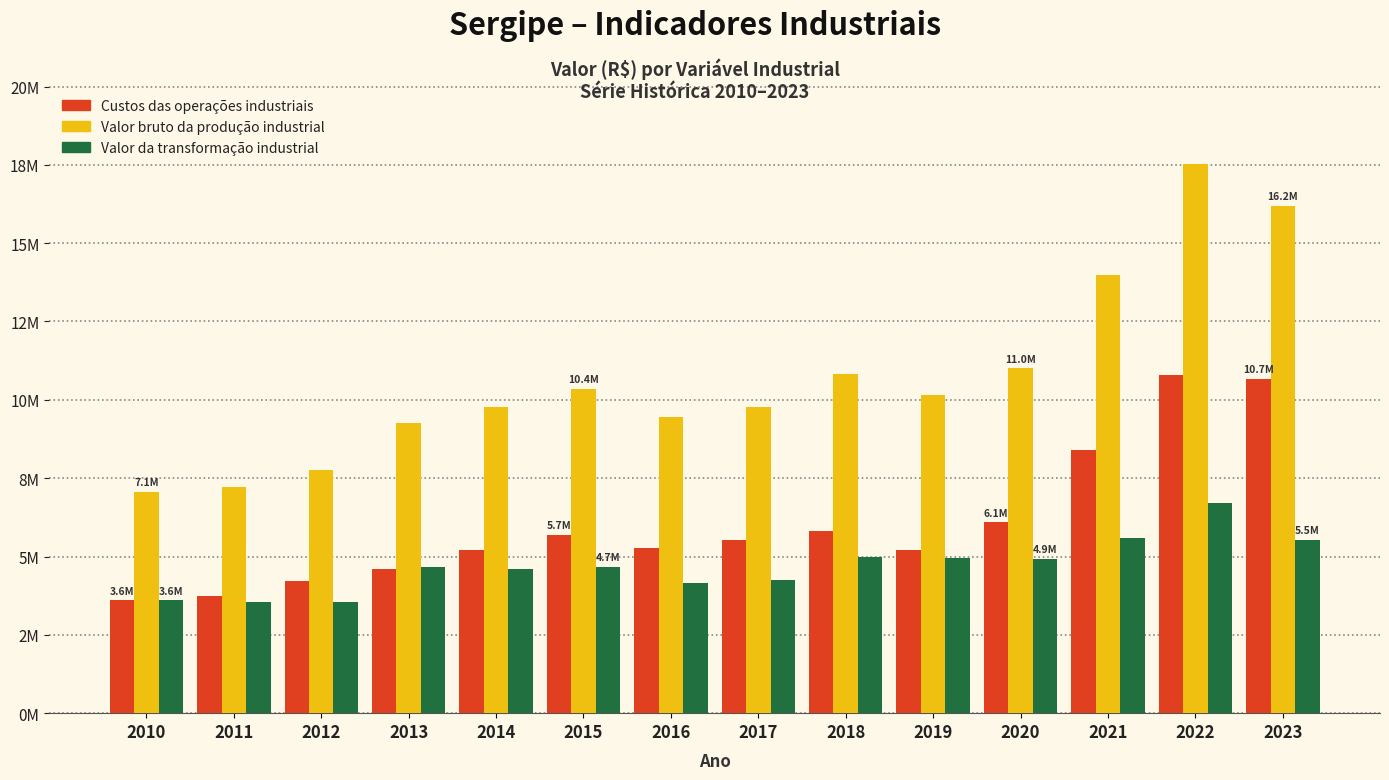

What is the total value across all series at 2017?

19553782